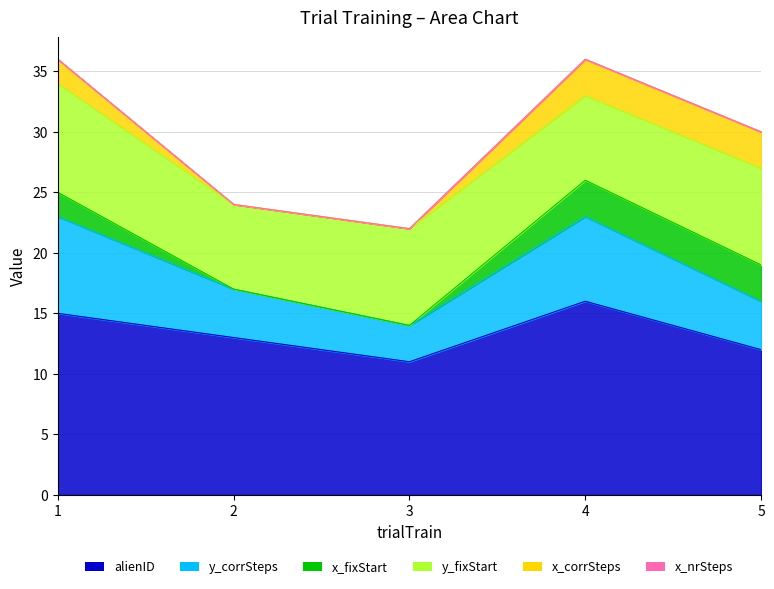

What is the total value across all series at 1?

36